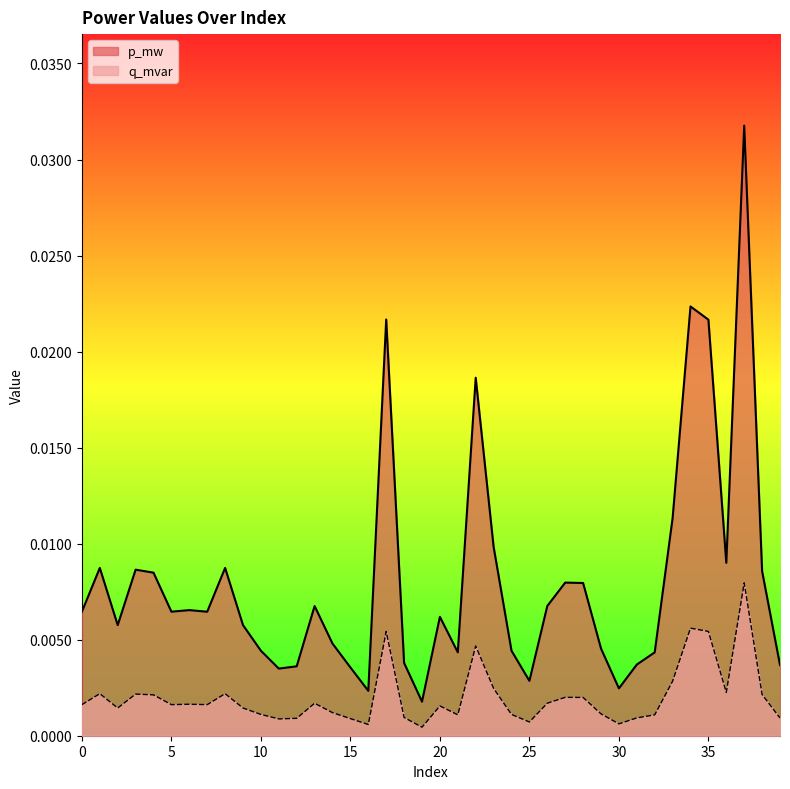

At which label is p_mw closest to 0?

19